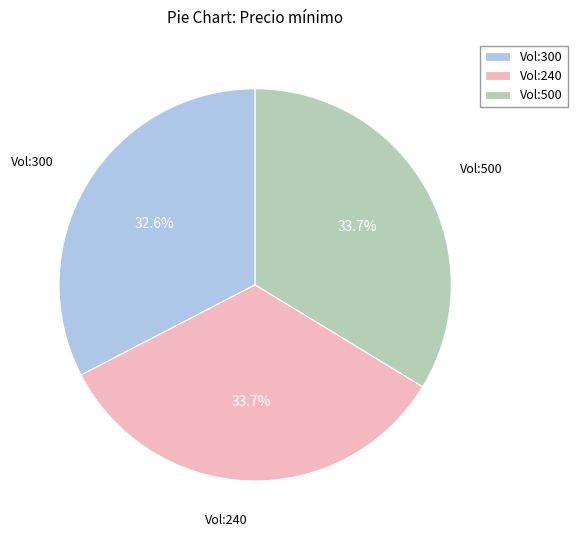

Combined, what portion of the pie is Vol:240 and Vol:300?

66.3%